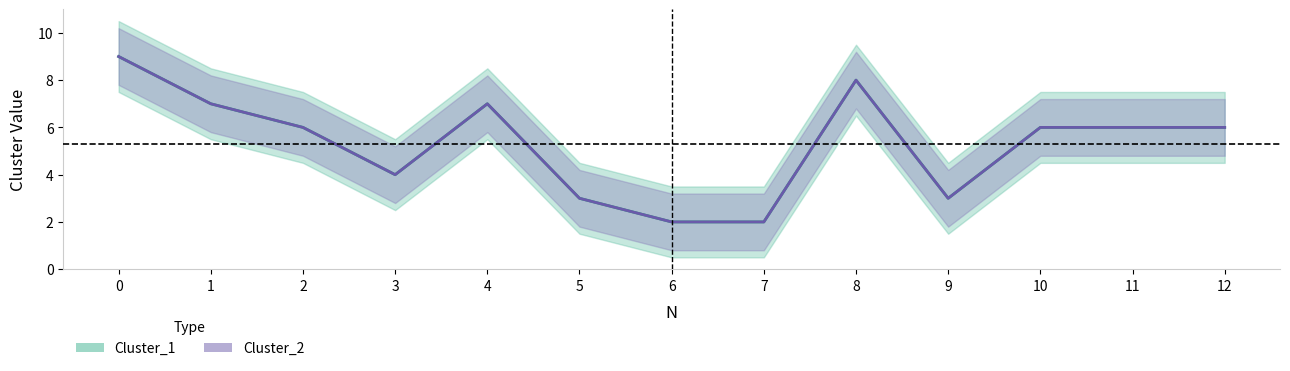

True or false: Cluster_1 has a value of 4 at 3.

True